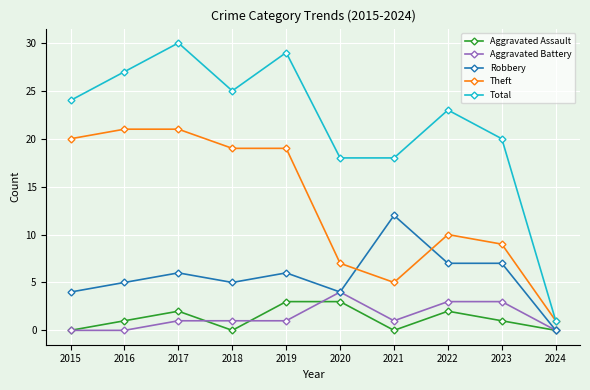

At which category does Total reach its first local peak?

2017